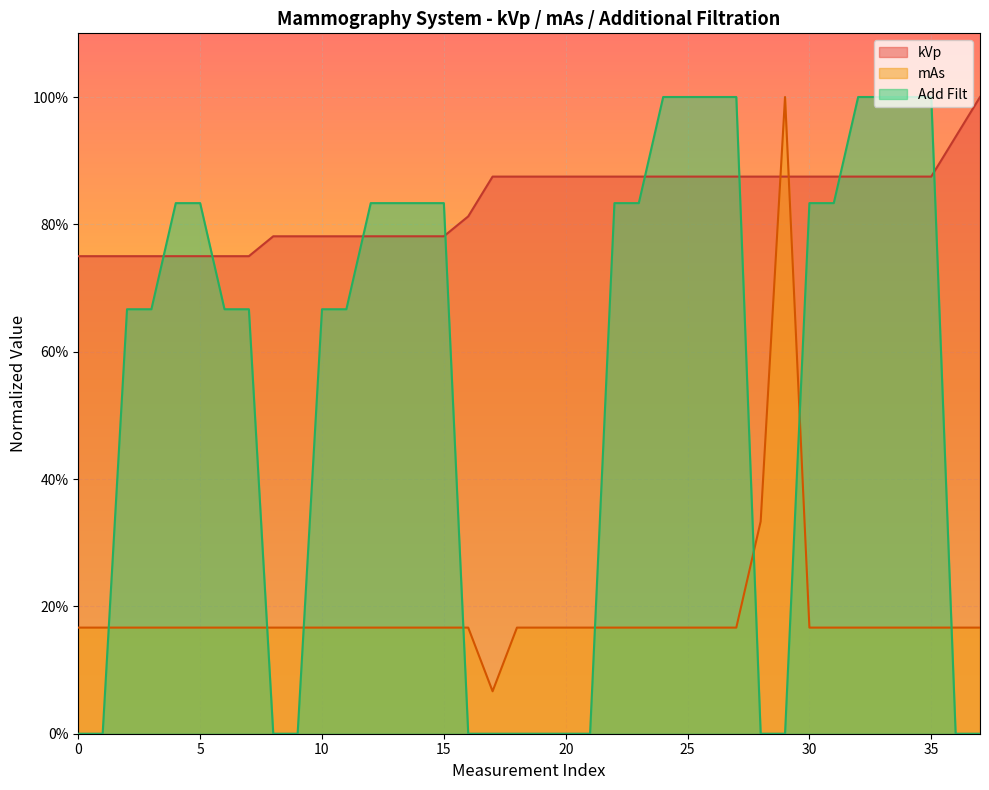

What are all the series names shown in the legend?

kVp, mAs, Add Filt